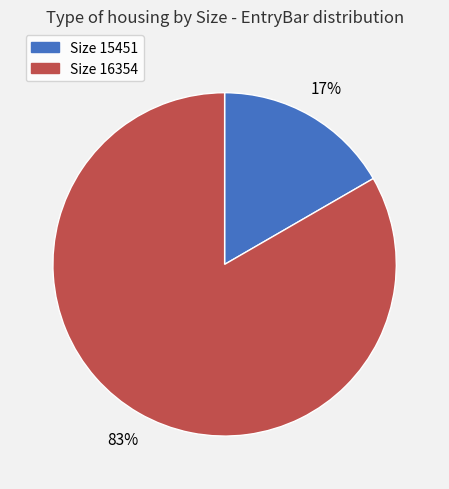

The Size 15451 slice represents 17% of the pie. True or false?

True